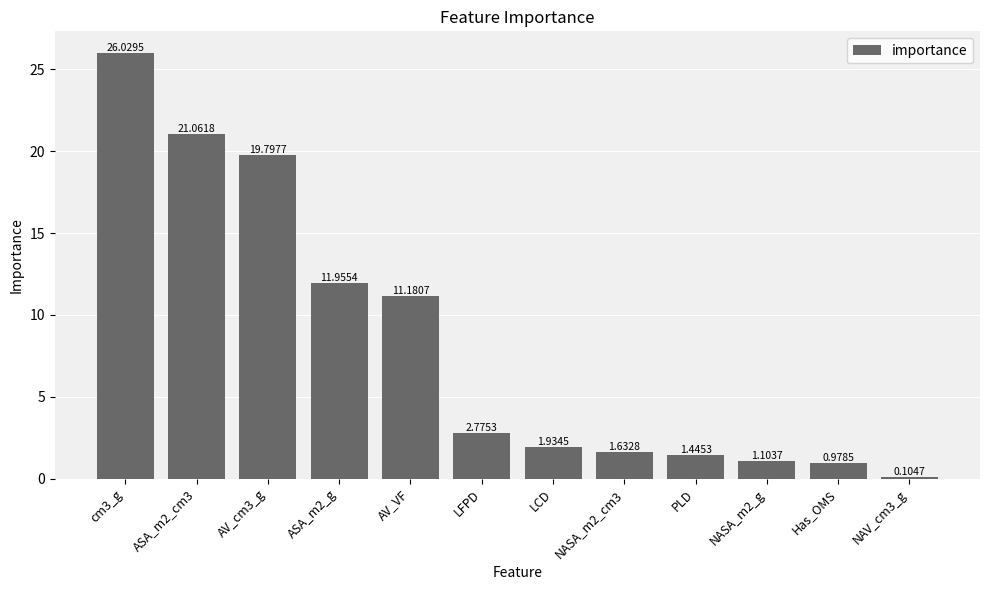

Rank the categories by value from highest to lowest.

cm3_g, ASA_m2_cm3, AV_cm3_g, ASA_m2_g, AV_VF, LFPD, LCD, NASA_m2_cm3, PLD, NASA_m2_g, Has_OMS, NAV_cm3_g